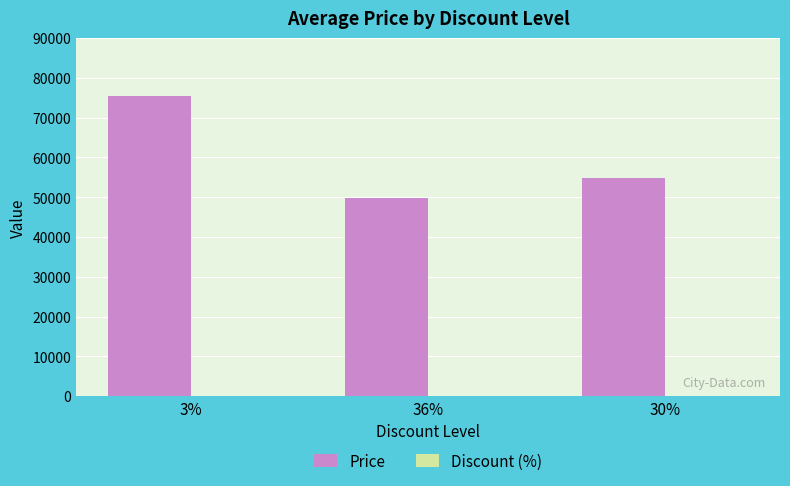

At which category is the sum across all series the highest?

3%